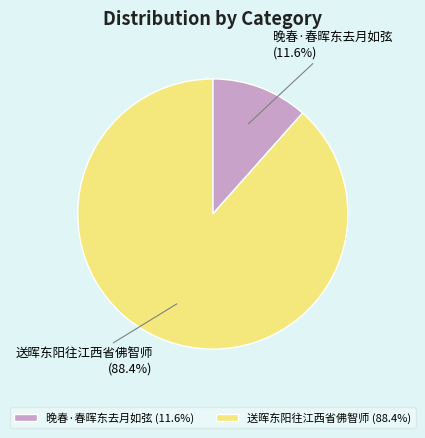

To the nearest percent, what is the combined percentage of 晚春·春晖东去月如弦 and 送晖东阳往江西省佛智师?

100%